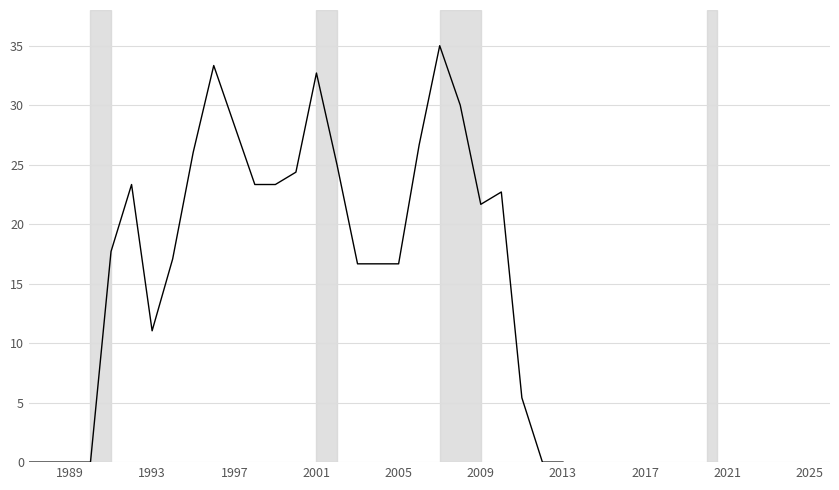

What is the greatest value displayed?

35.0